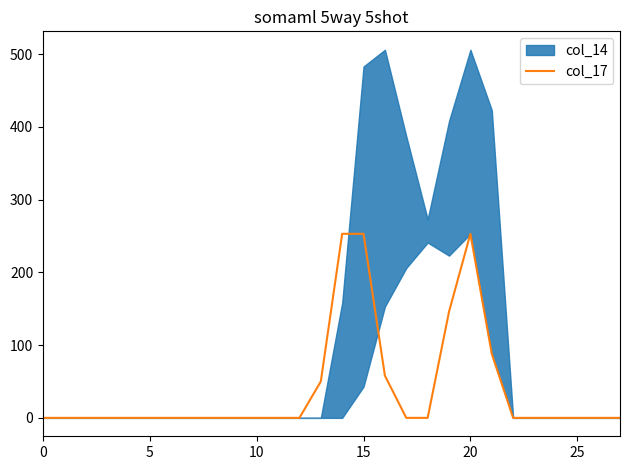

How many points are higher than both their immediate neighbors (excluding endpoints)?

1